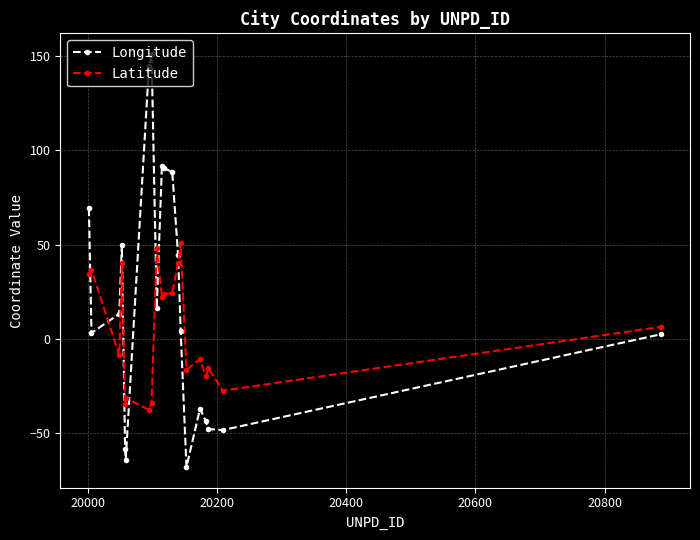

What is the value of the Latitude point at the 13th from the left?

40.2